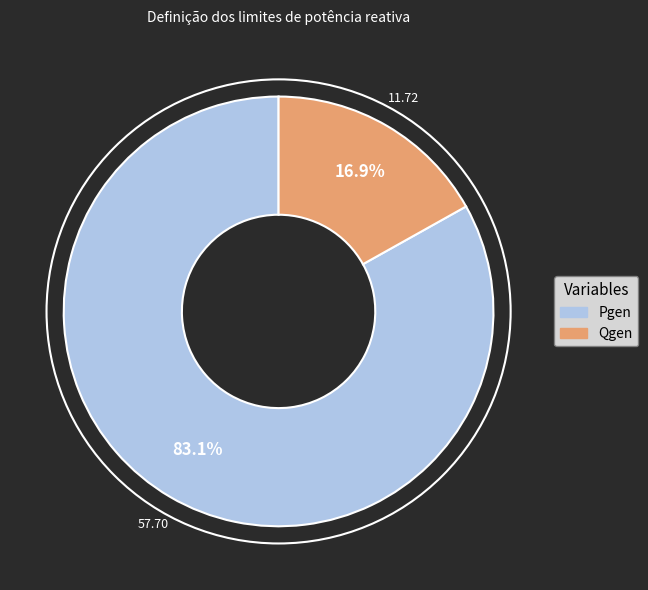

To the nearest percent, what is the difference between the largest and smallest slice percentages?

66%